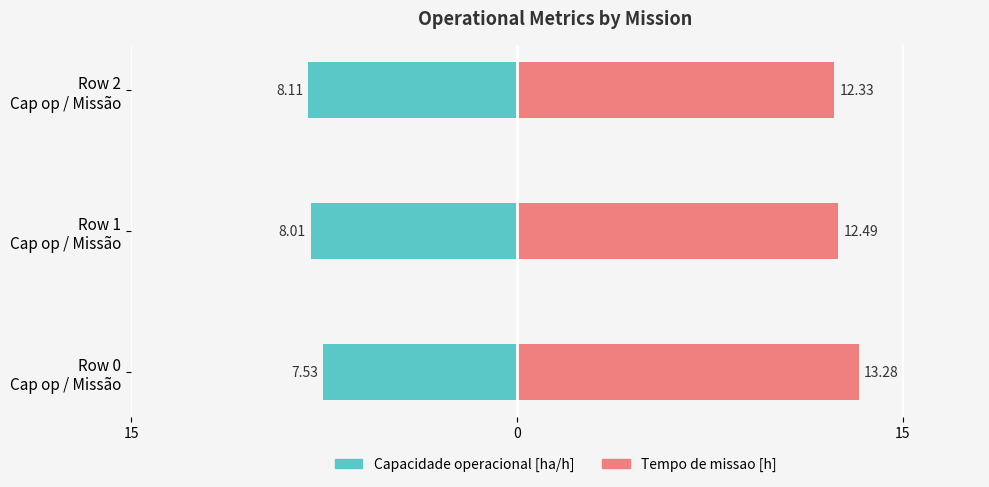

Read the Tempo de missao [h] value at Row 2 Cap op / Missão.

12.3